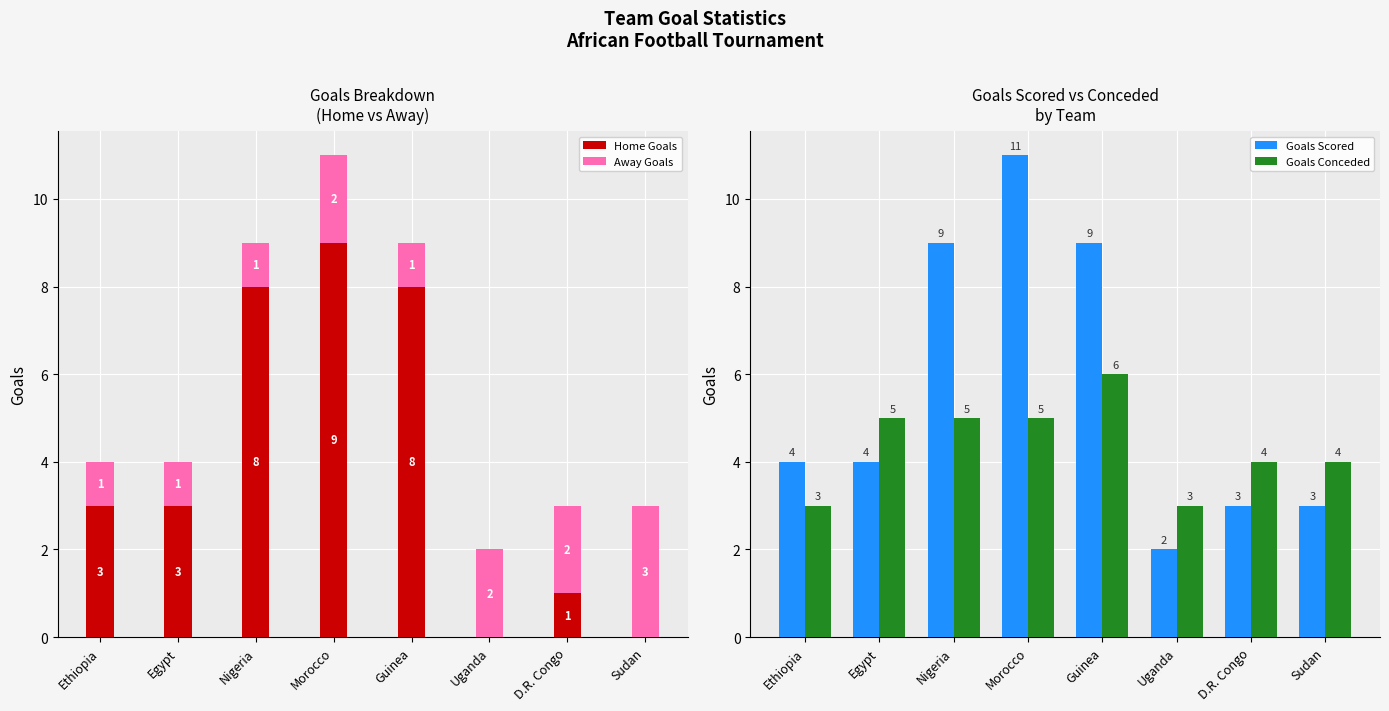

What is the sum of all Home Goals values?

32